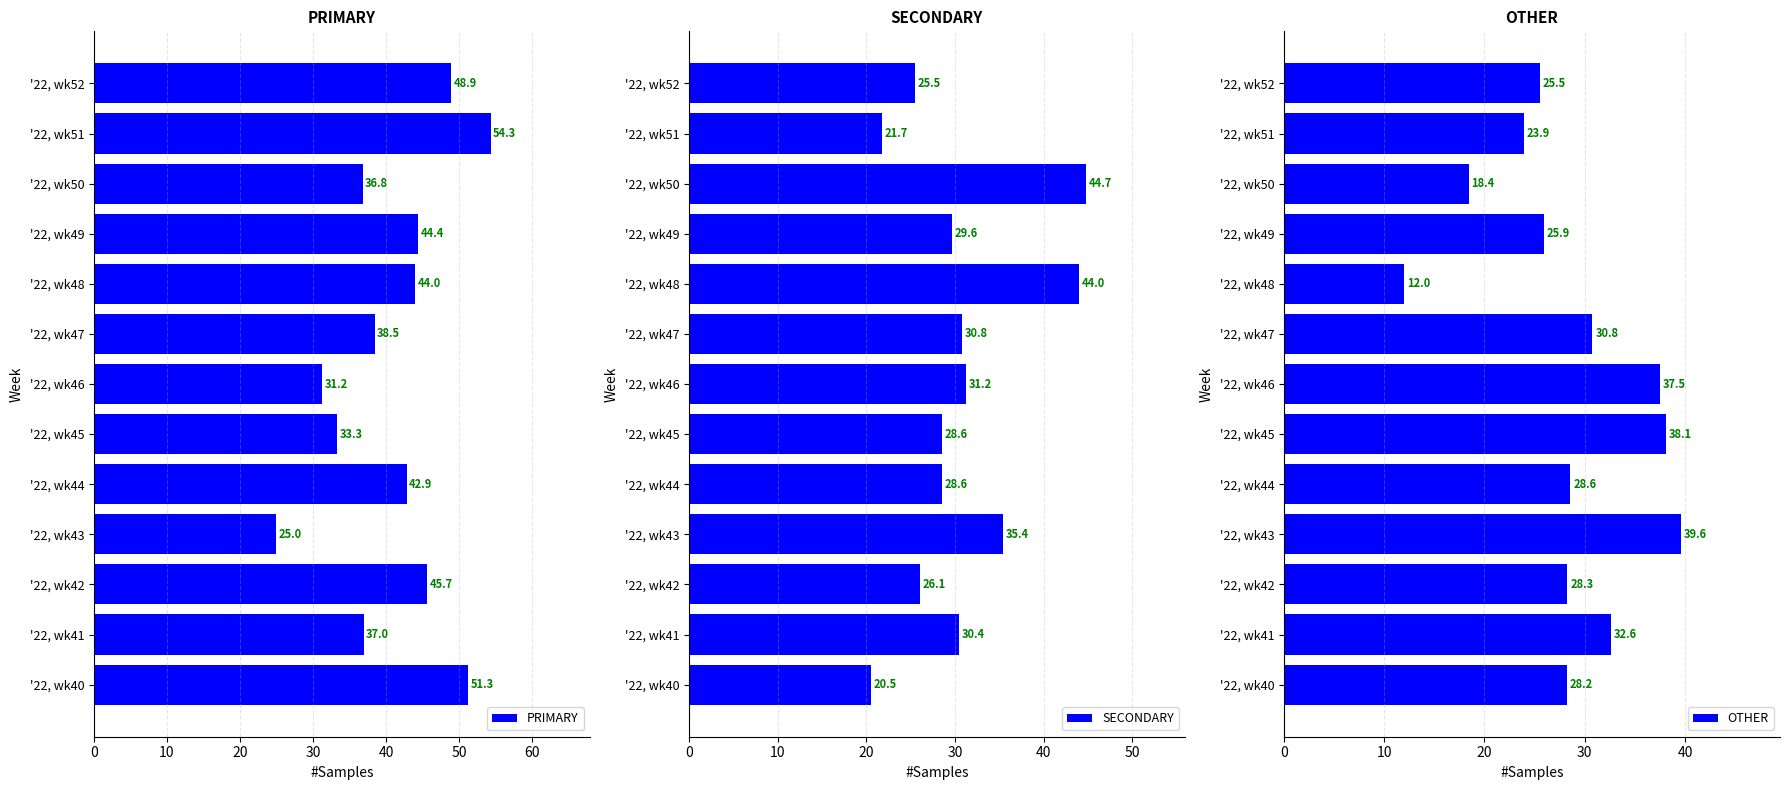

What are all the series names shown in the legend?

PRIMARY, SECONDARY, OTHER